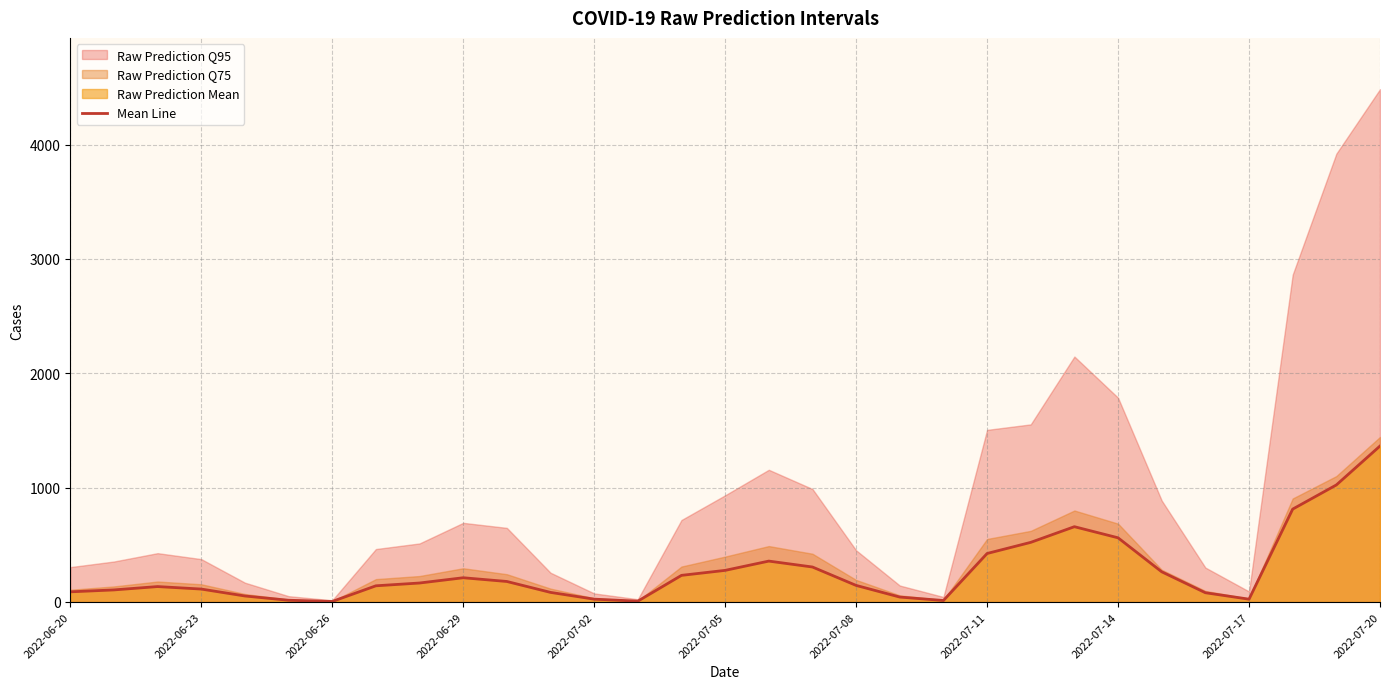

What is the maximum value for Mean Line?

1363.8